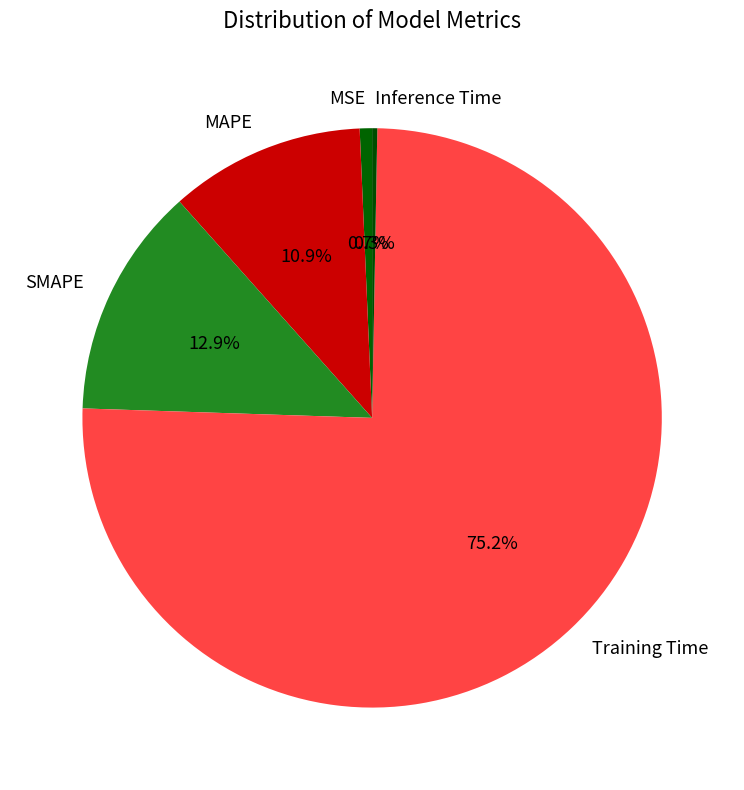

To the nearest percent, what percentage of the pie is MAPE?

11%